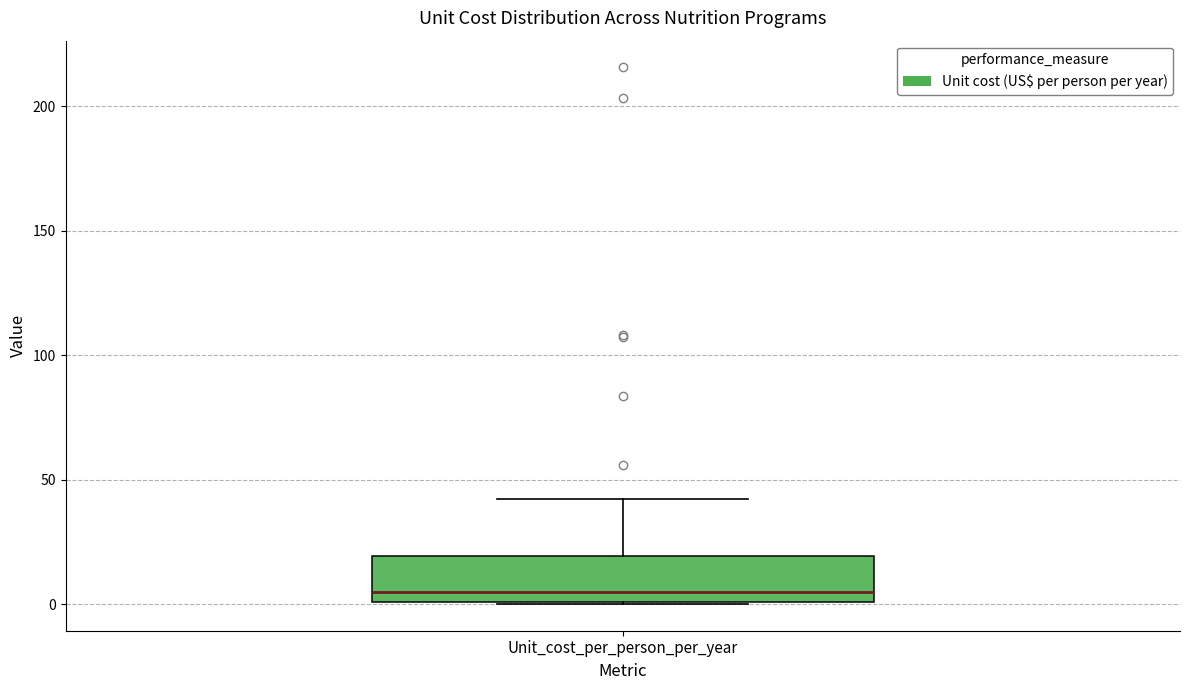

Read this box plot against the y-axis: the position of the median line, the range covered by the box, and the ends of both whiskers. The values are not printed on the chart, so give them approximately, as read against the axis.

median 5, box 0 to 20, whiskers 0 to 40